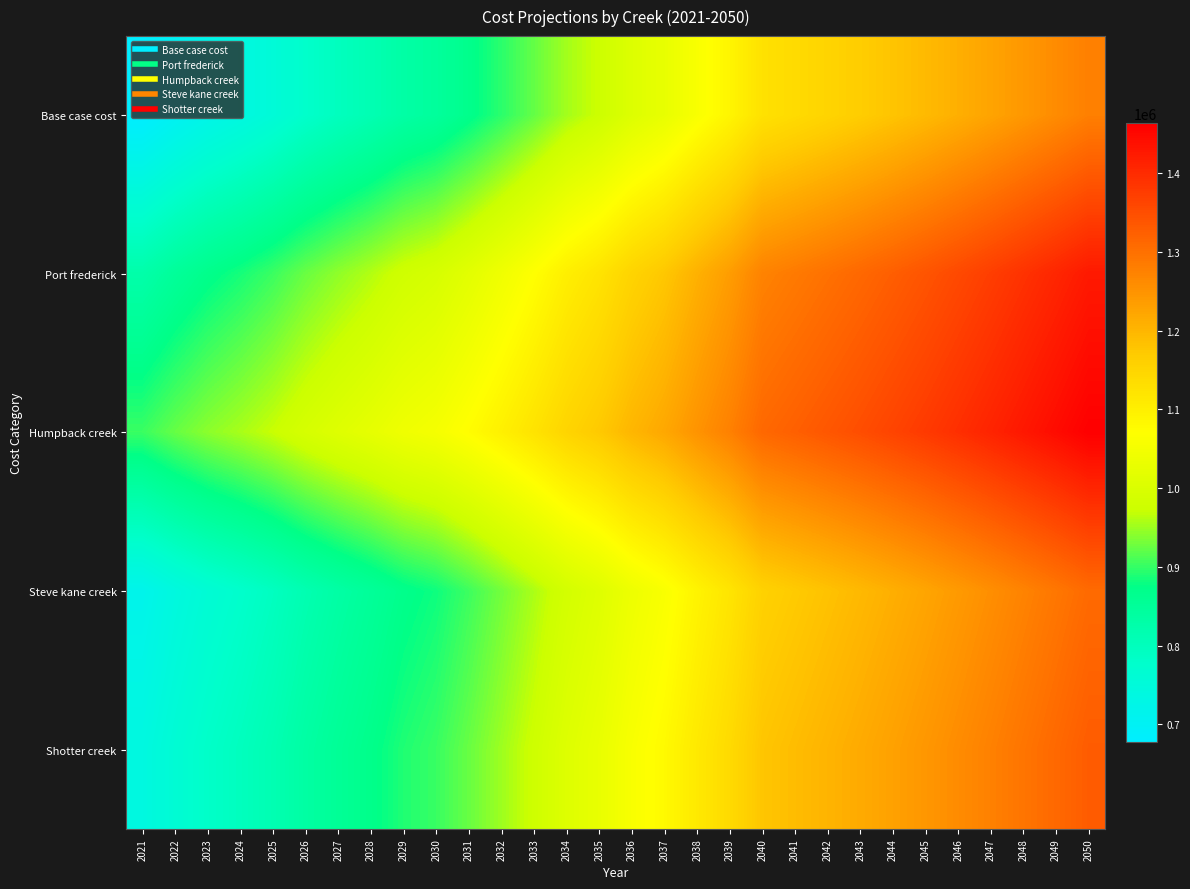

At how many categories does at least one series exceed 815449?

30